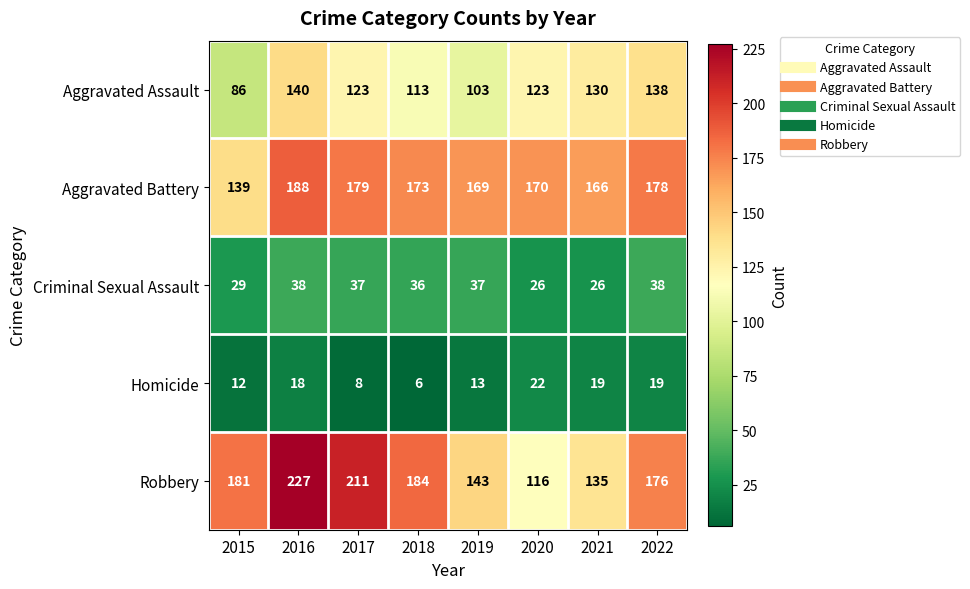

The Criminal Sexual Assault series shows 34 at 2021. True or false?

False